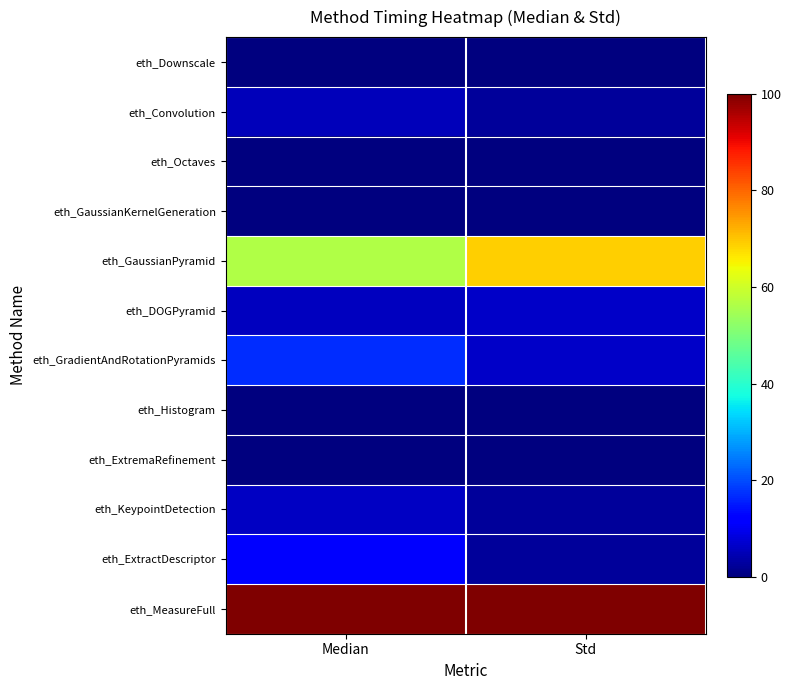

At Std, list the series in order from largest to smallest.

eth_MeasureFull, eth_GaussianPyramid, eth_DOGPyramid, eth_GradientAndRotationPyramids, eth_Convolution, eth_KeypointDetection, eth_ExtractDescriptor, eth_Downscale, eth_Octaves, eth_GaussianKernelGeneration, eth_Histogram, eth_ExtremaRefinement